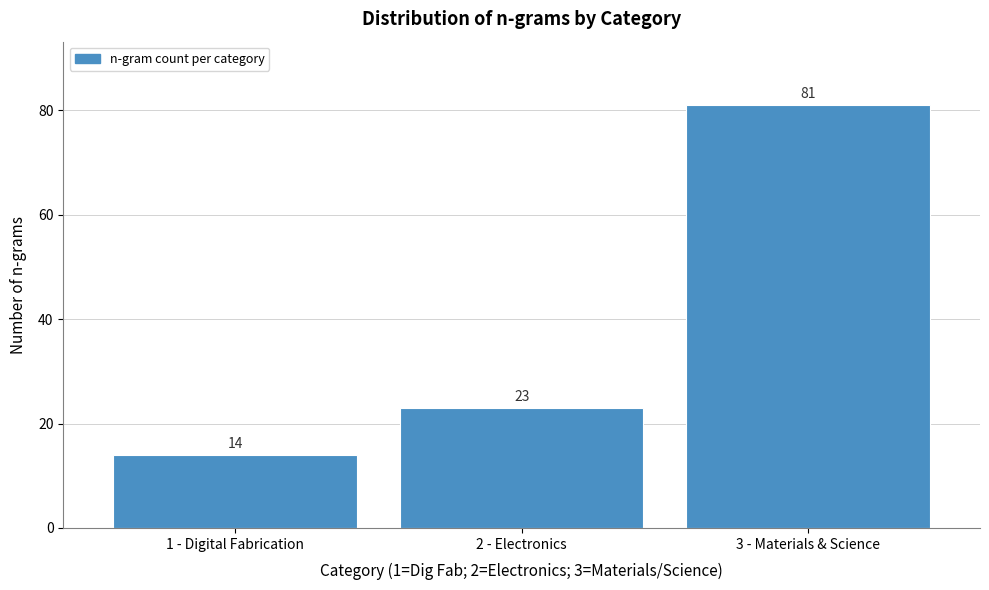

Reading left to right, list all the values displayed in this chart.

1 - Digital Fabrication=14	2 - Electronics=23	3 - Materials & Science=81